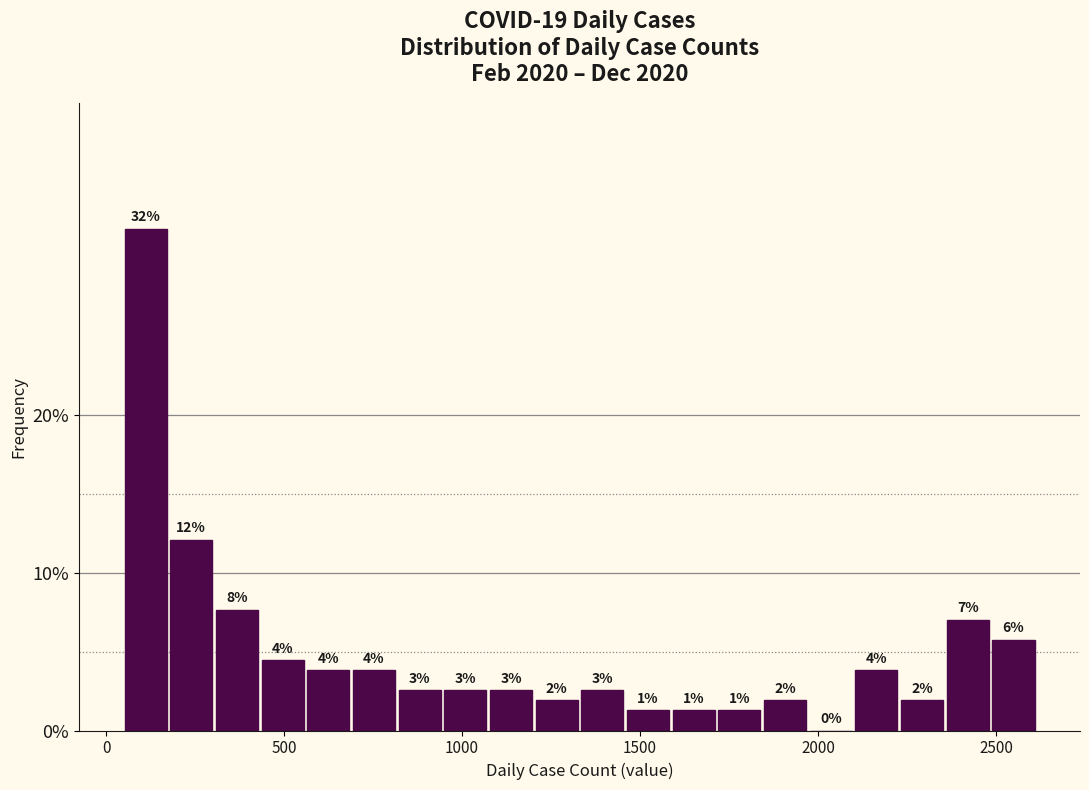

Read against the x-axis, roughly where is the centre of the tallest bar?

100